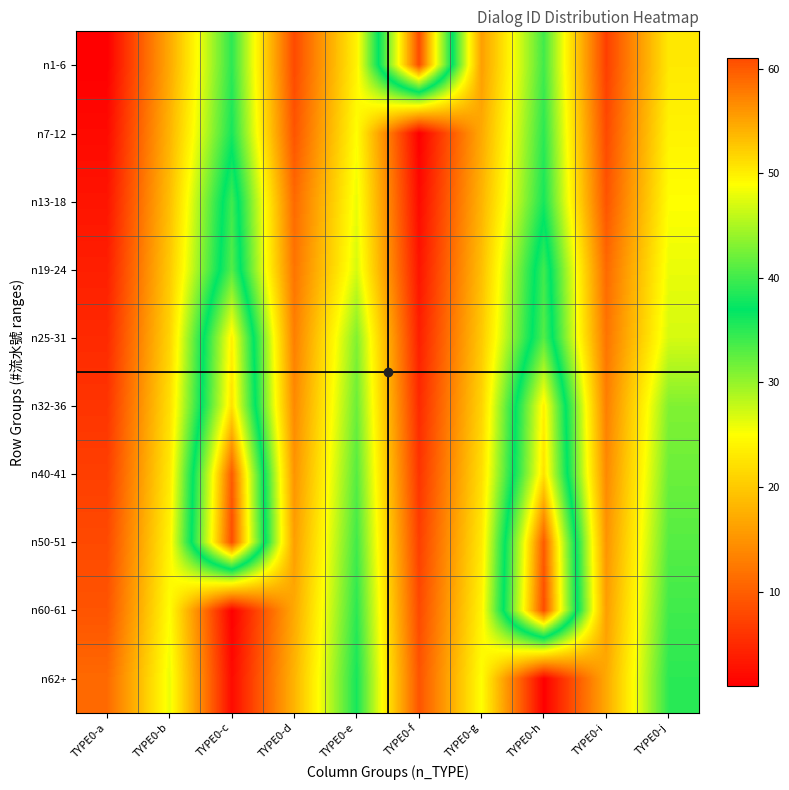

Rank the series at TYPE0-d from lowest to highest value.

n1-6, n7-12, n13-18, n19-24, n25-31, n32-36, n40-41, n50-51, n60-61, n62+